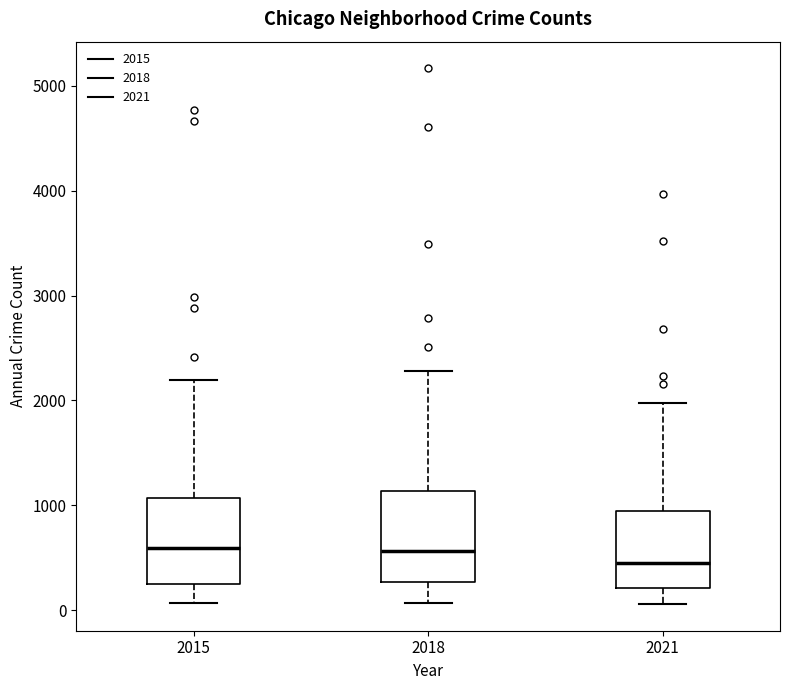

Reading left to right, transcribe this box plot: for each box, give where its median line is, the range the box spans, and where its two whiskers end, as read against the y-axis. The values are not printed on the chart, so give them approximately, as read against the axis.

2015: median 600, box 300 to 1100, whiskers 100 to 2200
2018: median 600, box 300 to 1100, whiskers 100 to 2300
2021: median 500, box 200 to 900, whiskers 100 to 2000